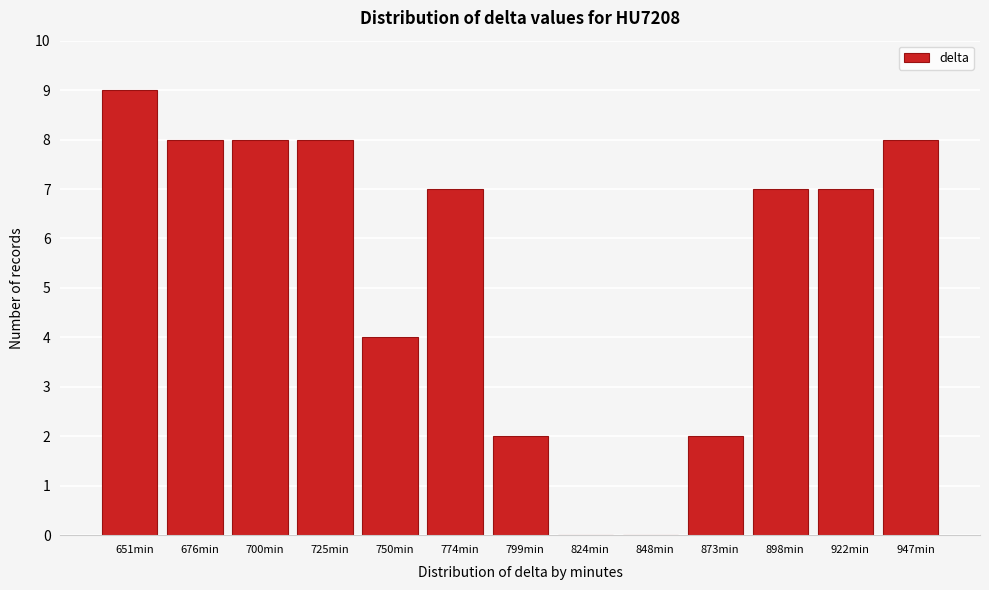

Over which range of the x-axis is the bar tallest?

640 to 665